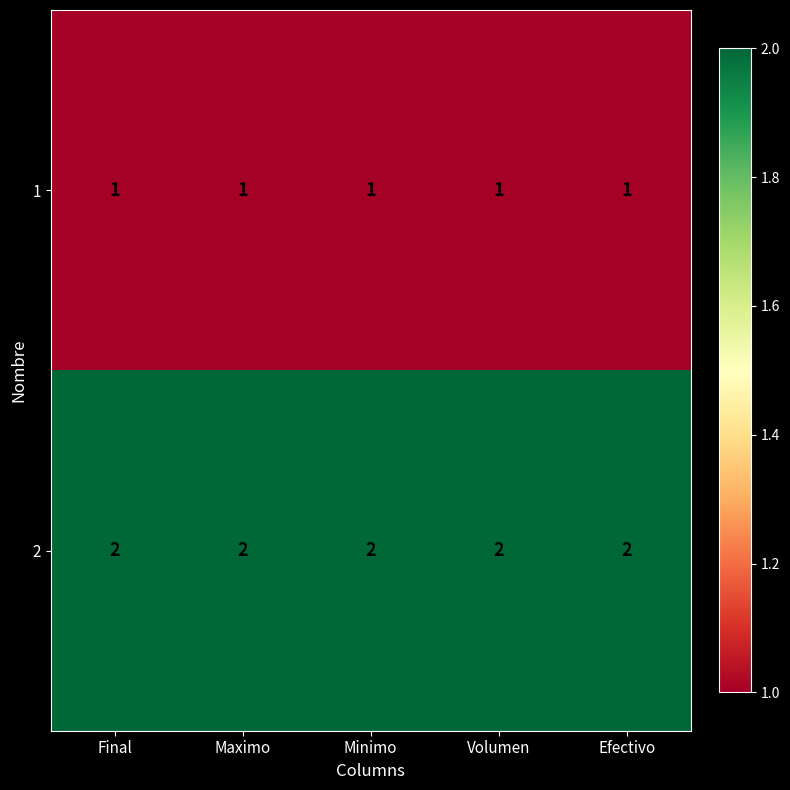

List the series in order of their overall mean, highest first.

2, 1